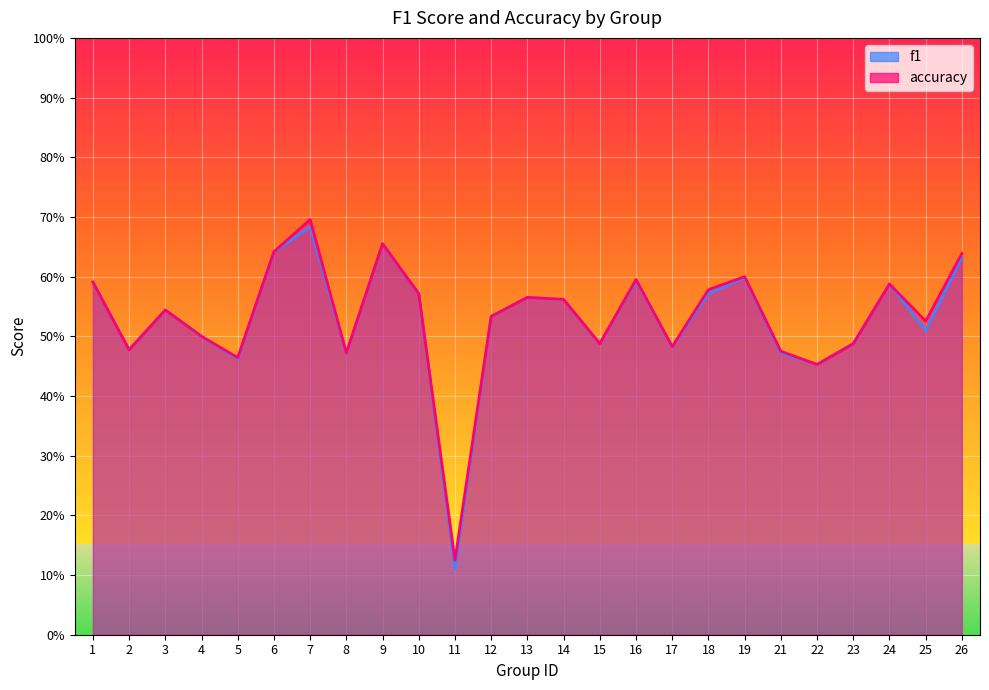

Is it true that f1 equals 0.6 at 21?

False